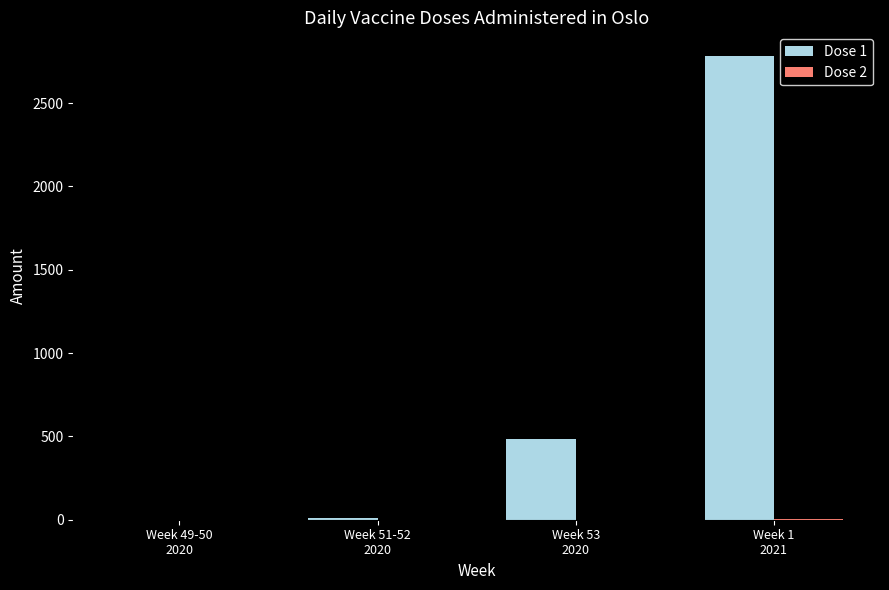

Are the bars horizontal?

No